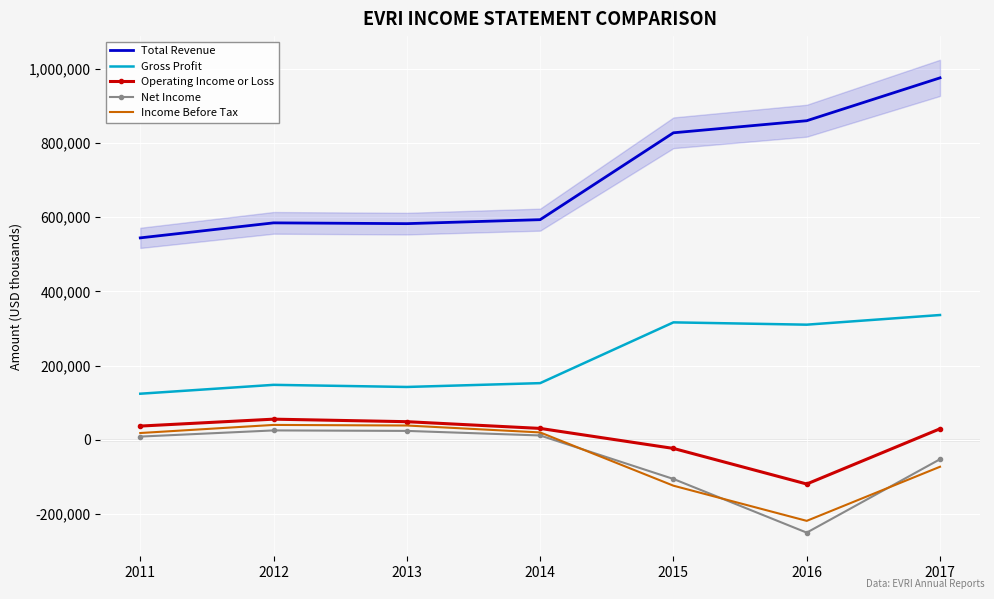

Is the value of Total Revenue at 2015 greater than the value of Income Before Tax at 2015?

Yes